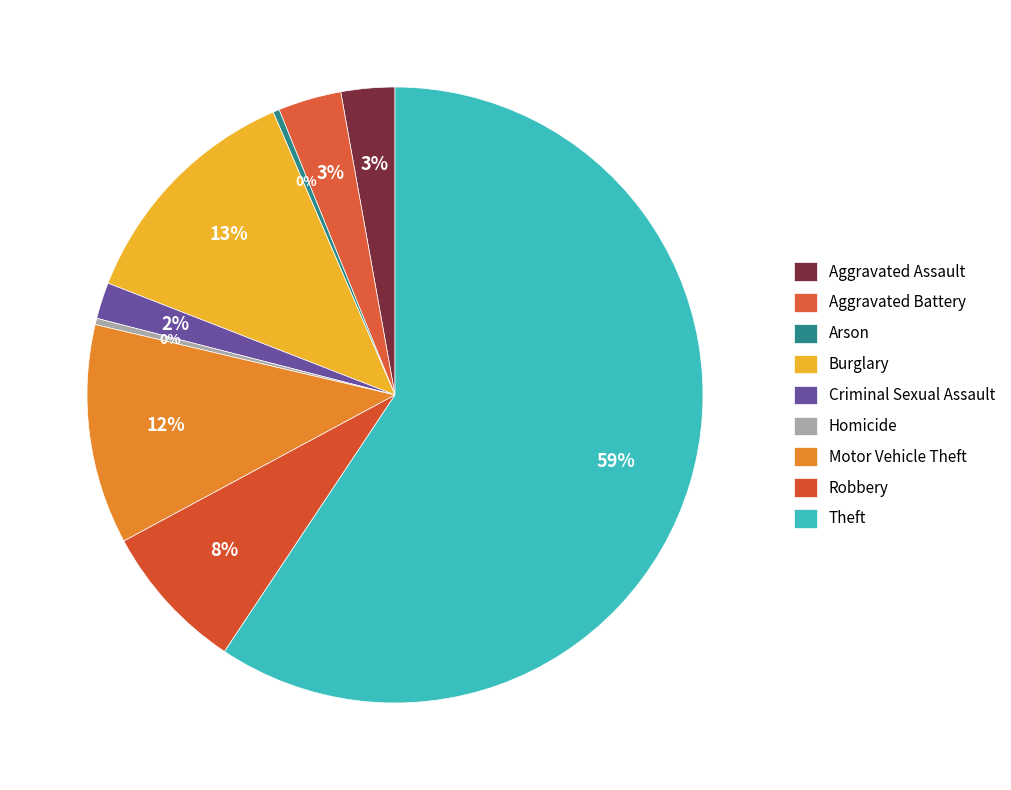

Which slice is the smallest?

Arson